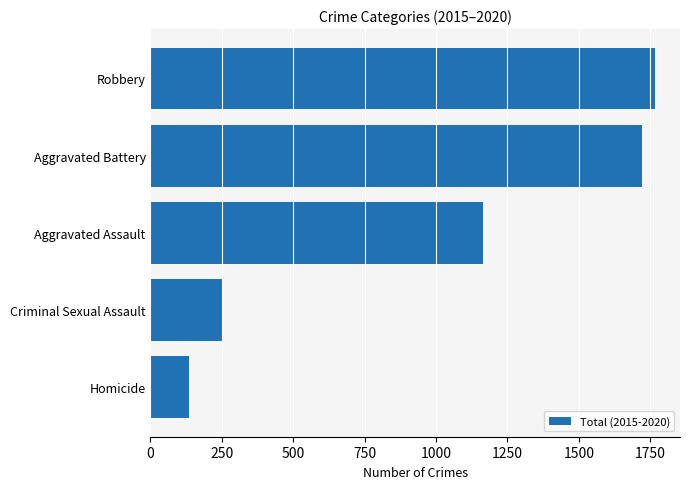

Does the chart contain stacked bars?

No